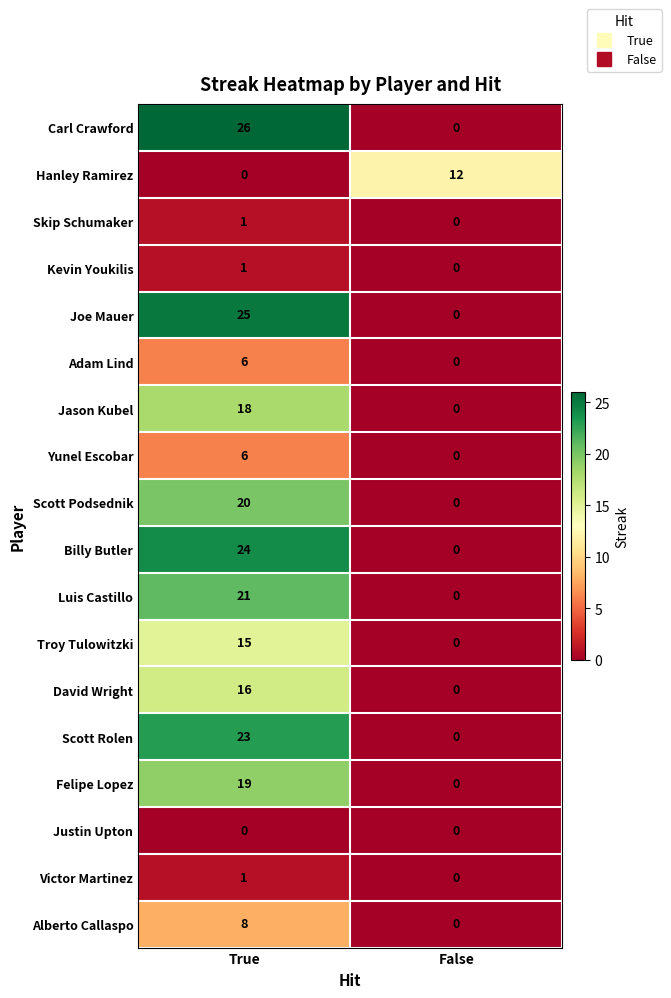

What is the difference between the maximum and minimum values in the Hanley Ramirez series?

12